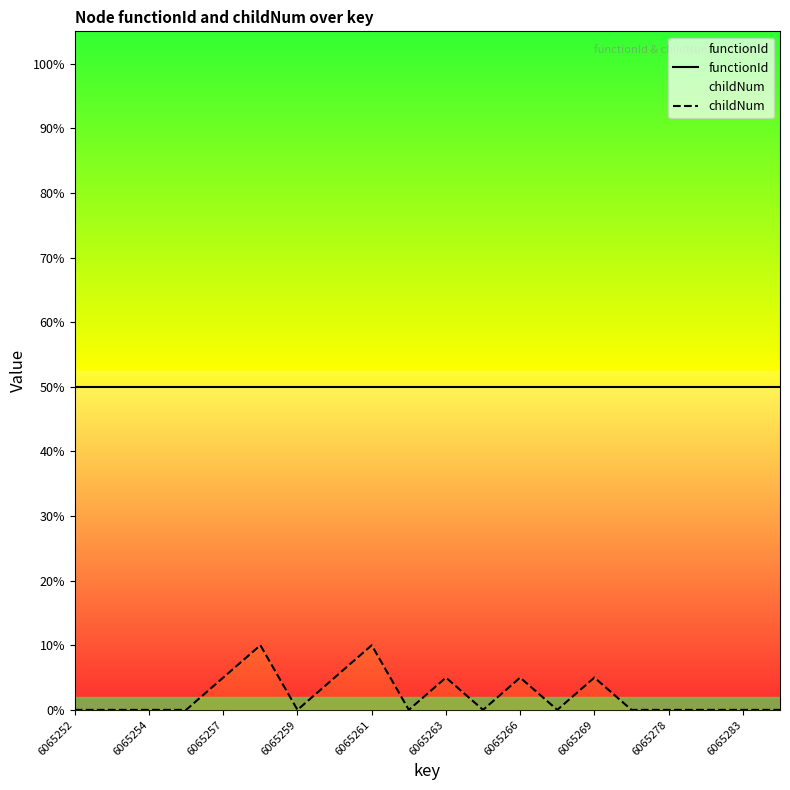

What is the sum of all functionId values?

1000